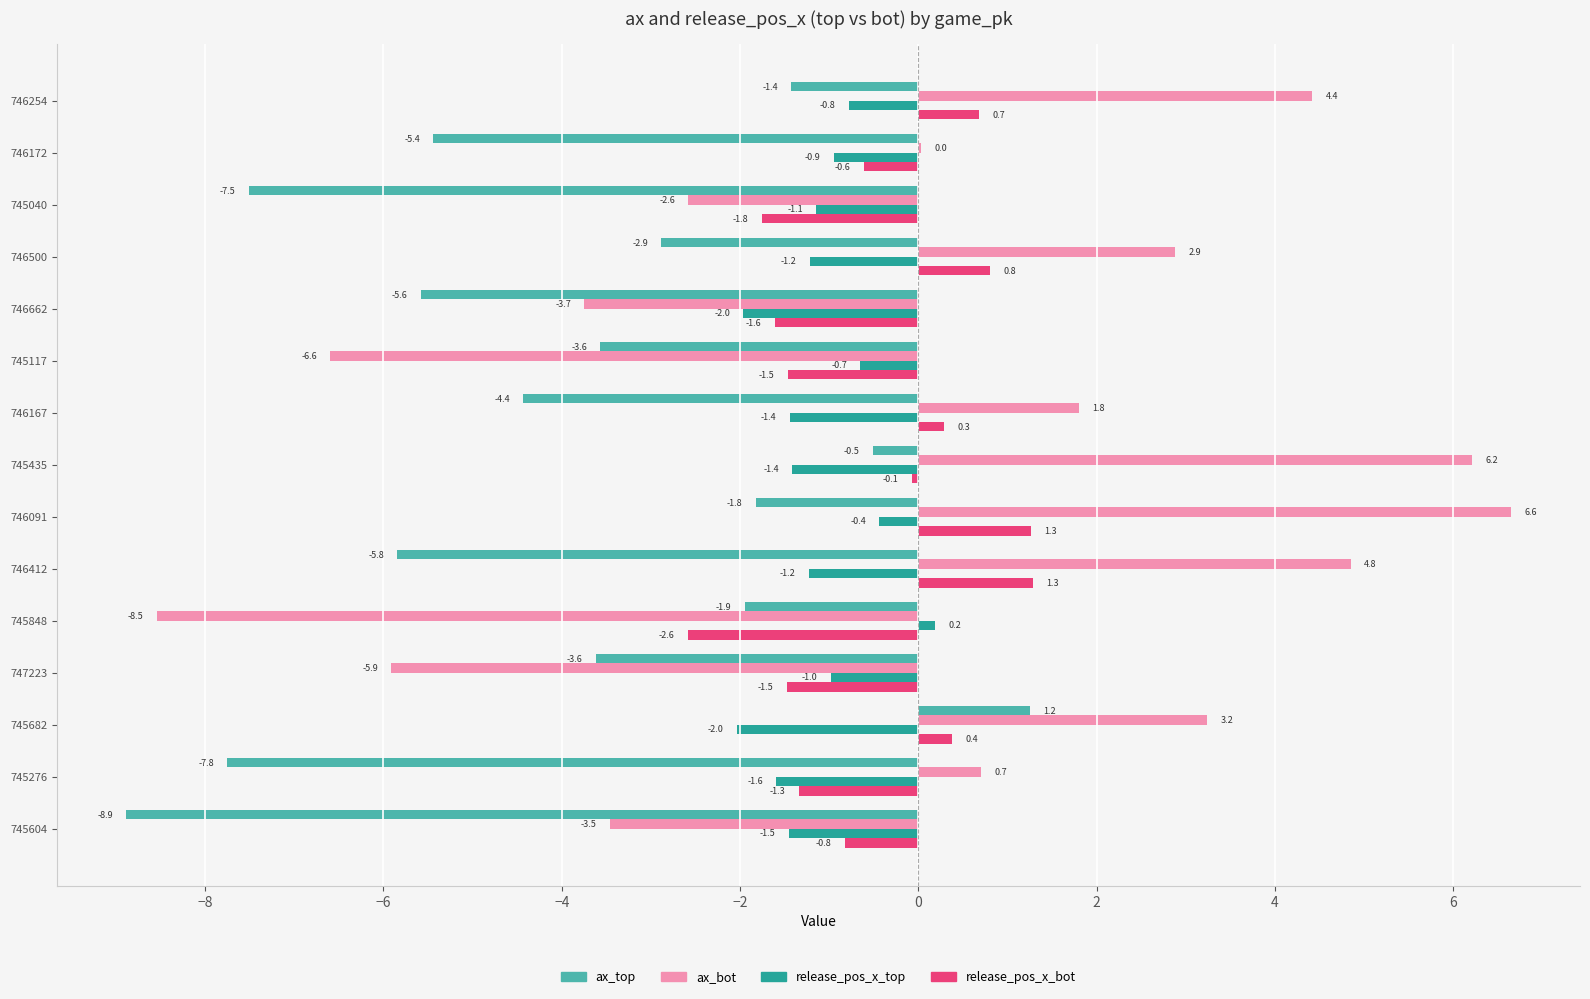

What is the sum of the ax_bot values at 745276 and 746662?

-3.0